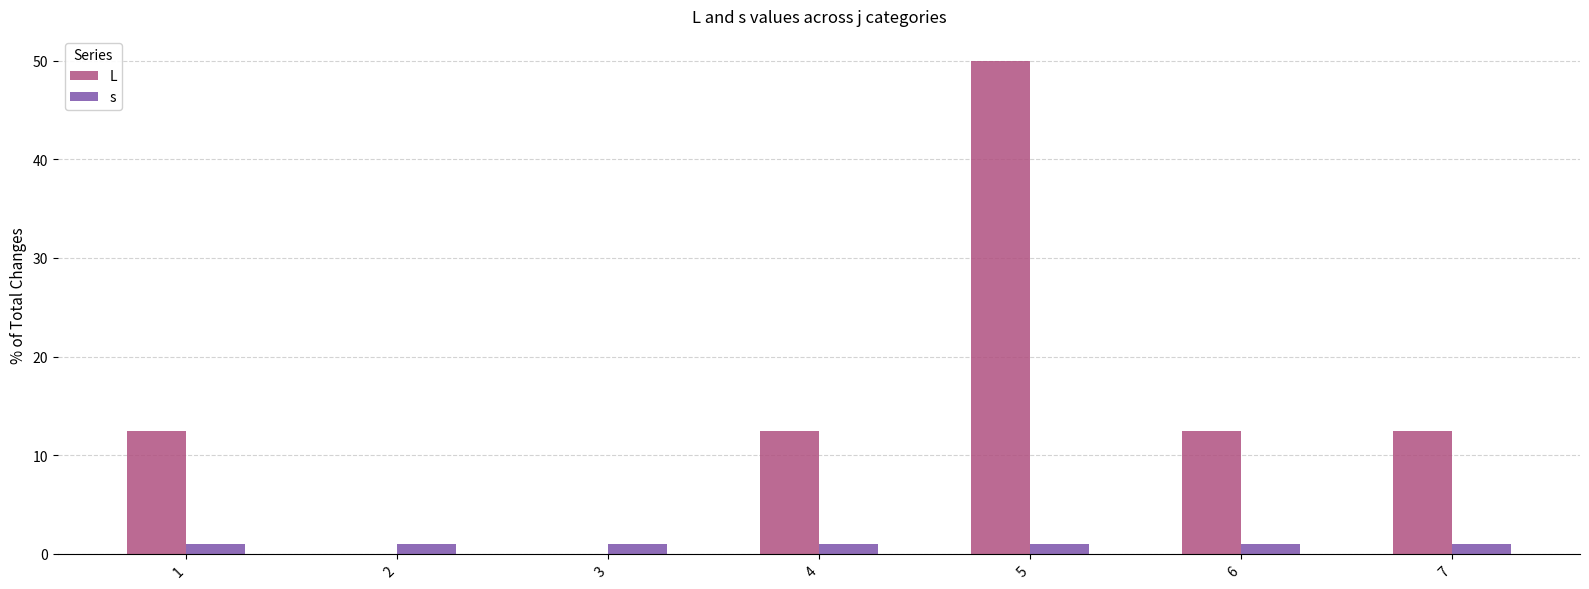

What is the highest value of the L series?

50.0